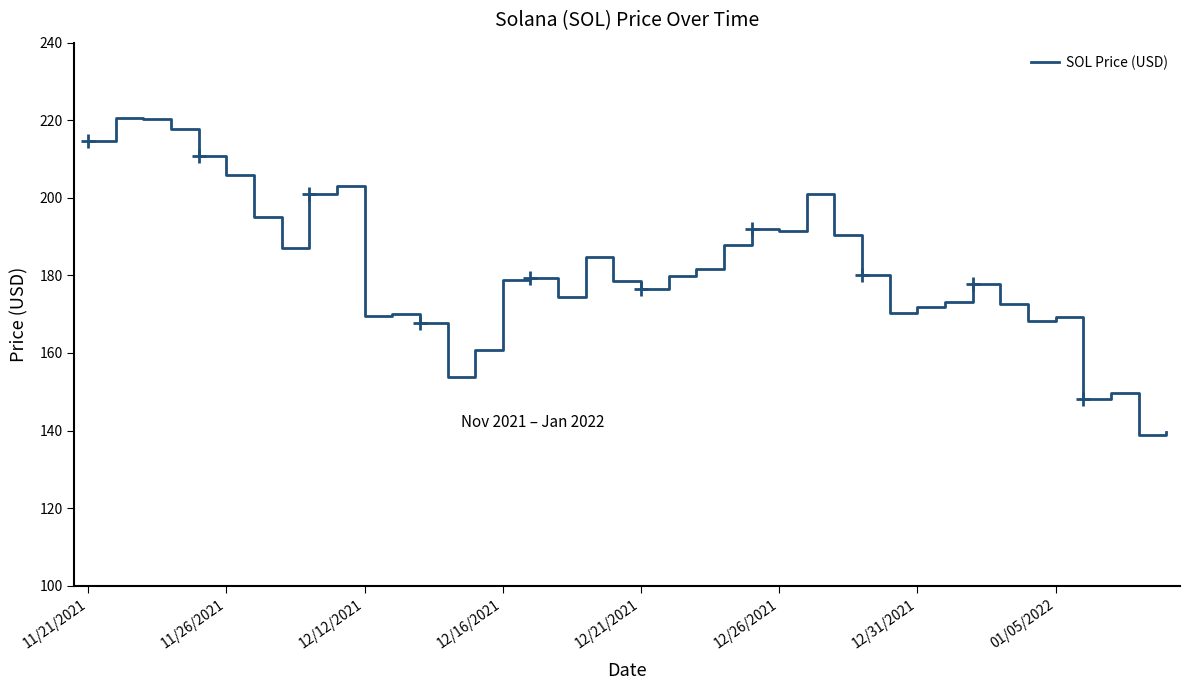

What is the difference between the second highest and second lowest values?

80.8